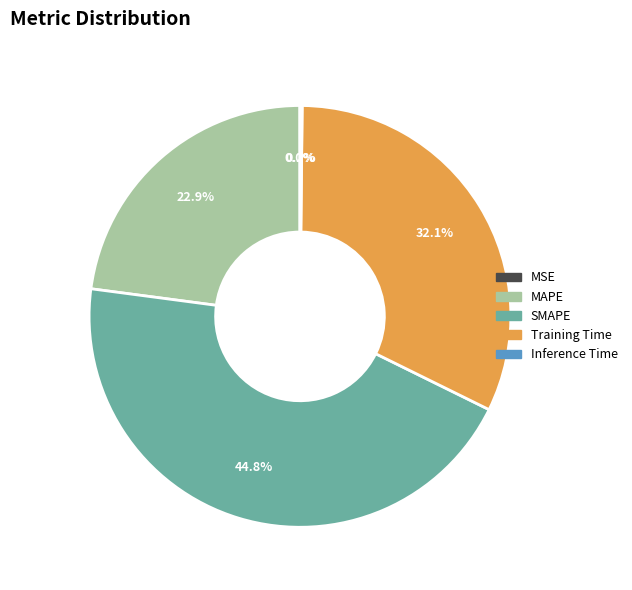

Is there any slice that represents more than half of the pie?

No